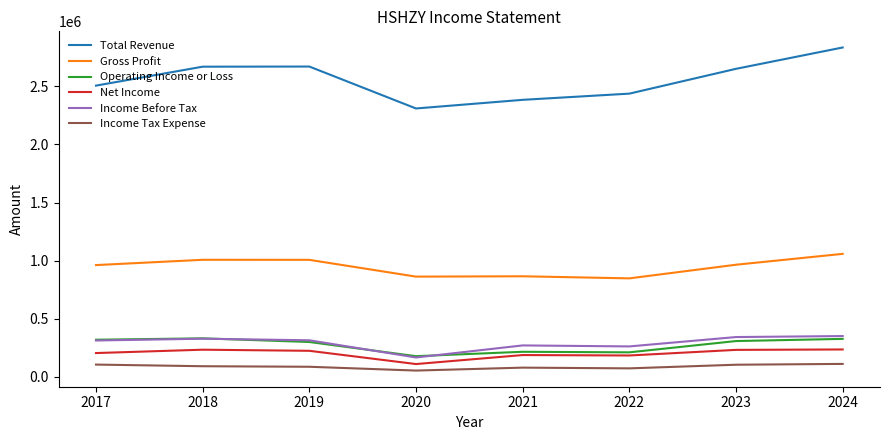

What is the difference between the highest and lowest values at 2019?

2582100